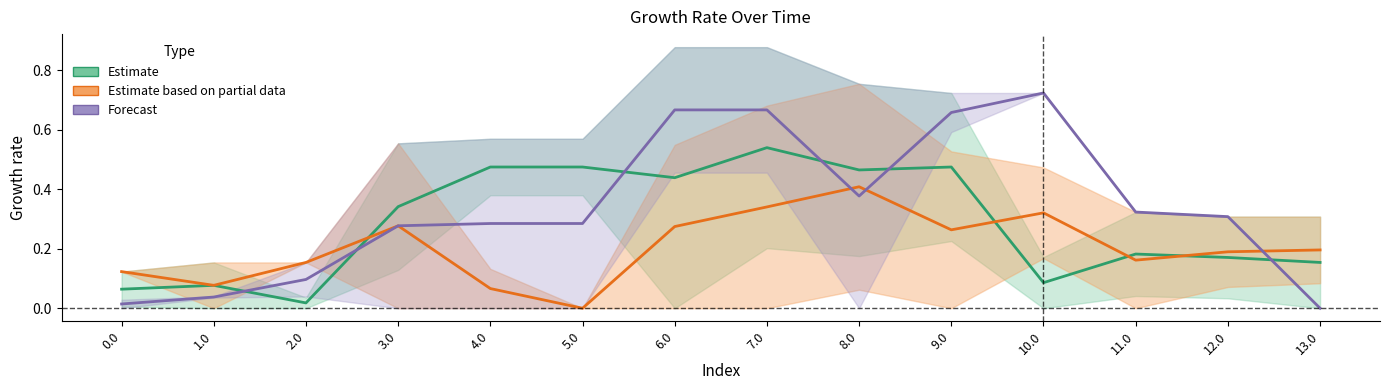

Does the chart display data point markers on the line(s)?

No